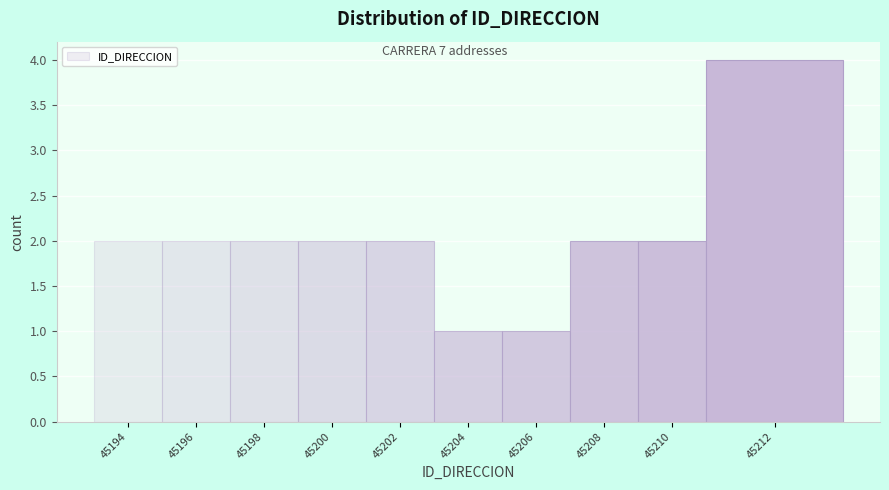

Reading left to right, transcribe all the data shown in this chart.

45194=2	45196=2	45198=2	45200=2	45202=2	45204=1	45206=1	45208=2	45210=2	45212=4